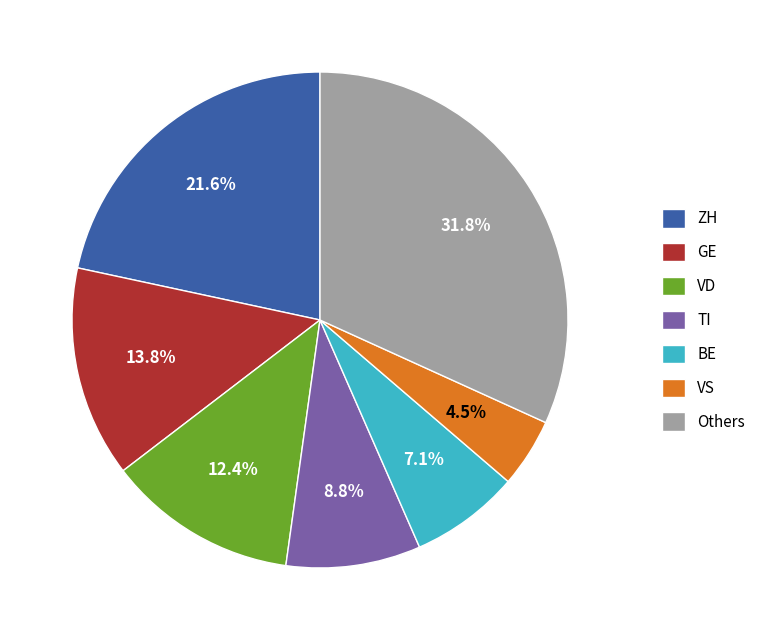

Which category has the biggest portion of the pie?

Others